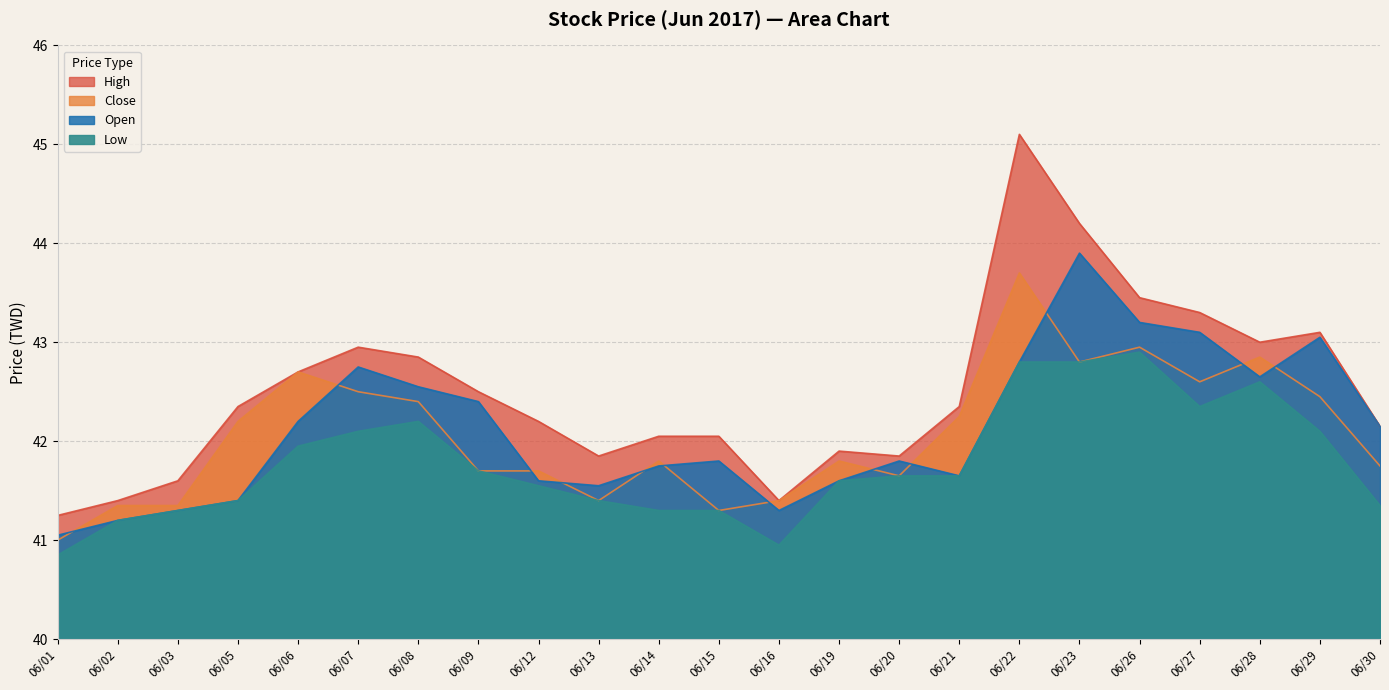

At which category is the sum across all series the highest?

06/22